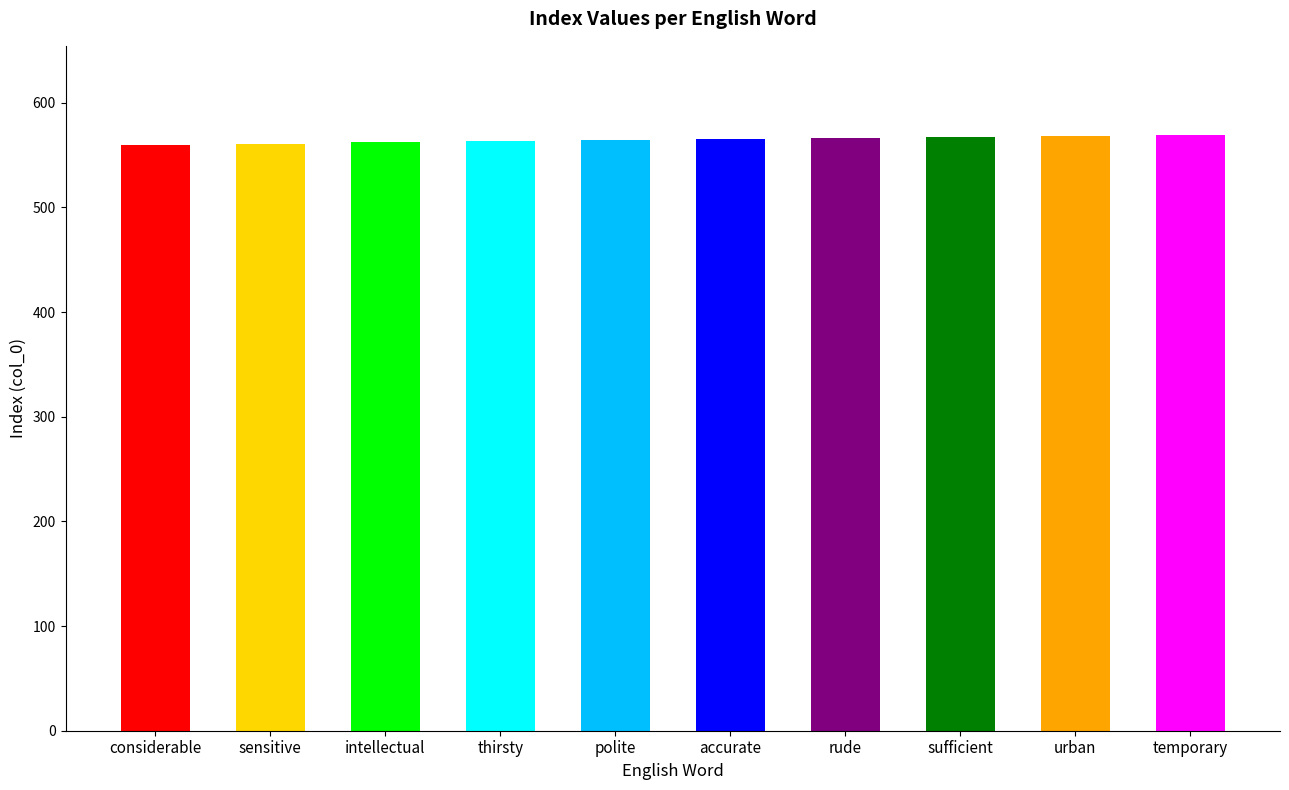

What is the maximum value shown in the chart?

569